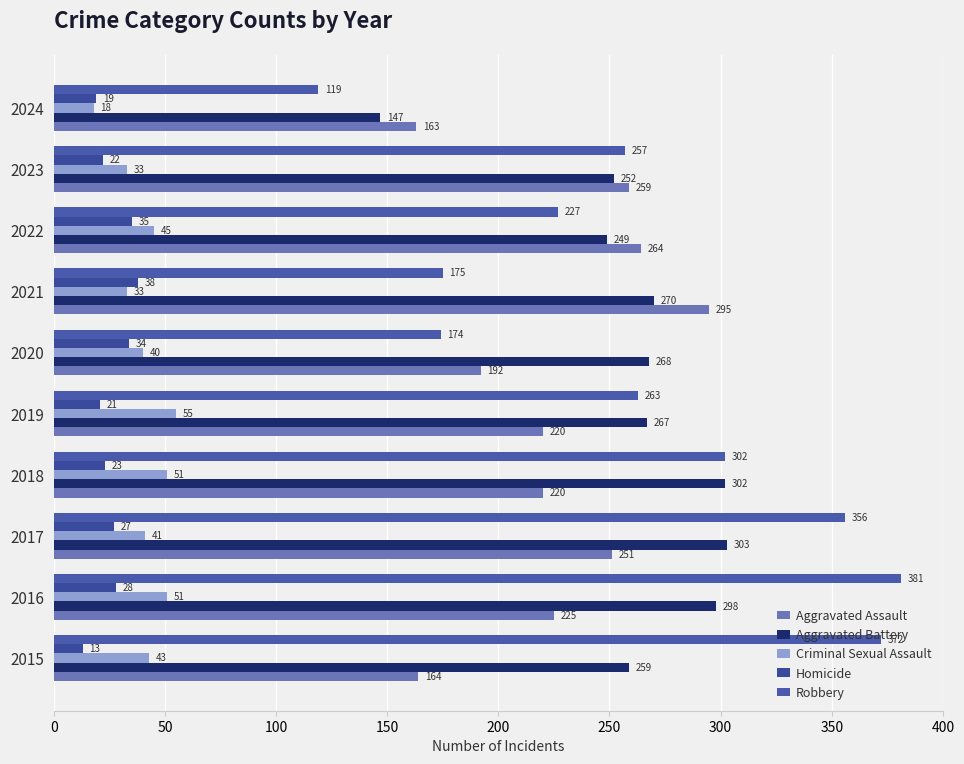

What is the difference between the maximum and minimum values in the Robbery series?

262